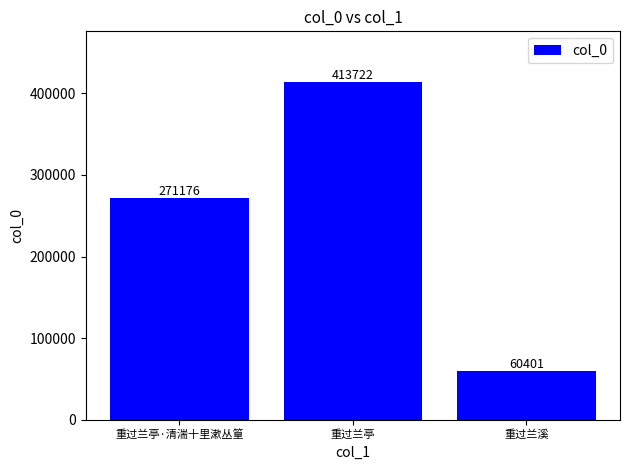

Rank the categories by value from highest to lowest.

重过兰亭, 重过兰亭·清湍十里漱丛篁, 重过兰溪